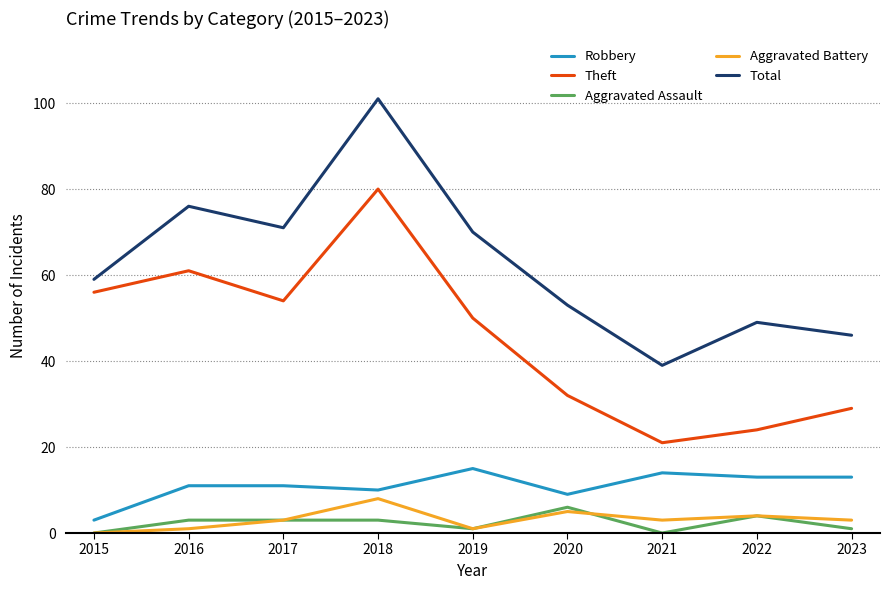

What is the maximum value for Total?

101